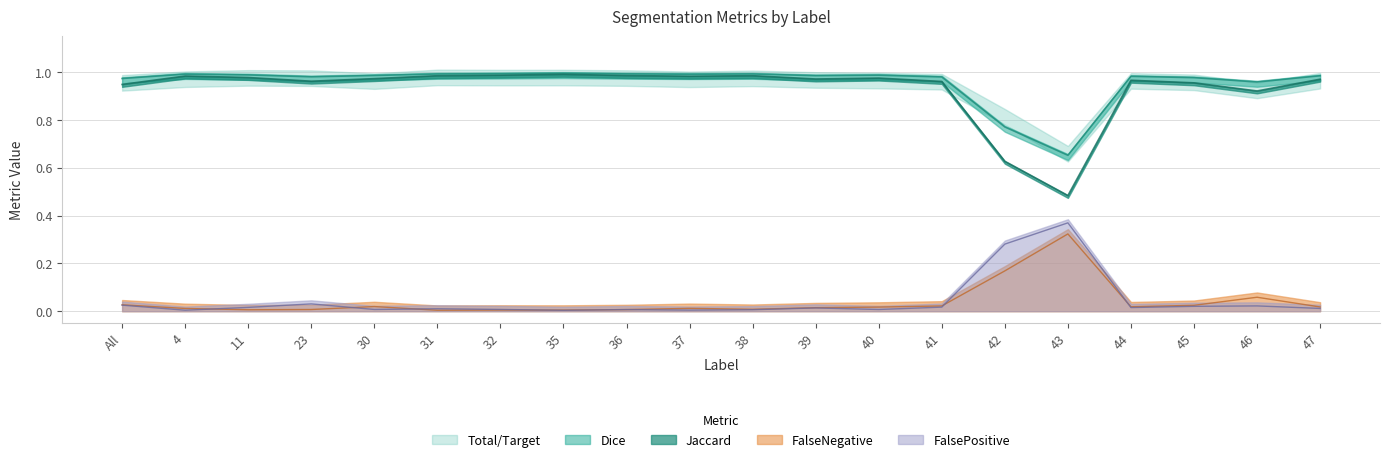

At which category is the sum across all series the highest?

35